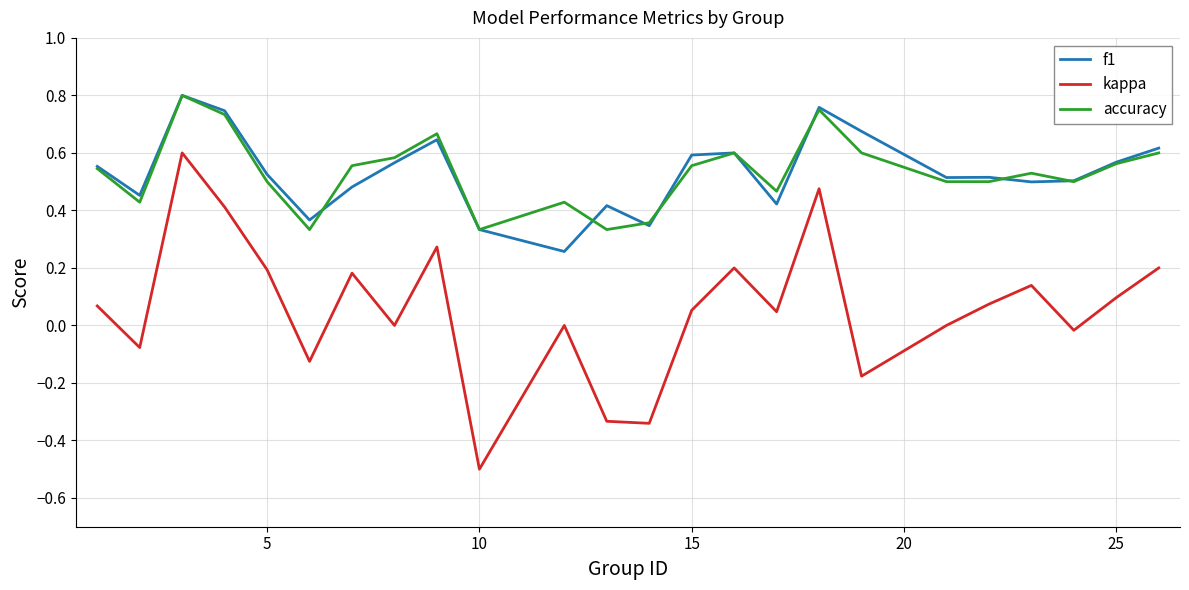

Count the number of data series in this chart.

3